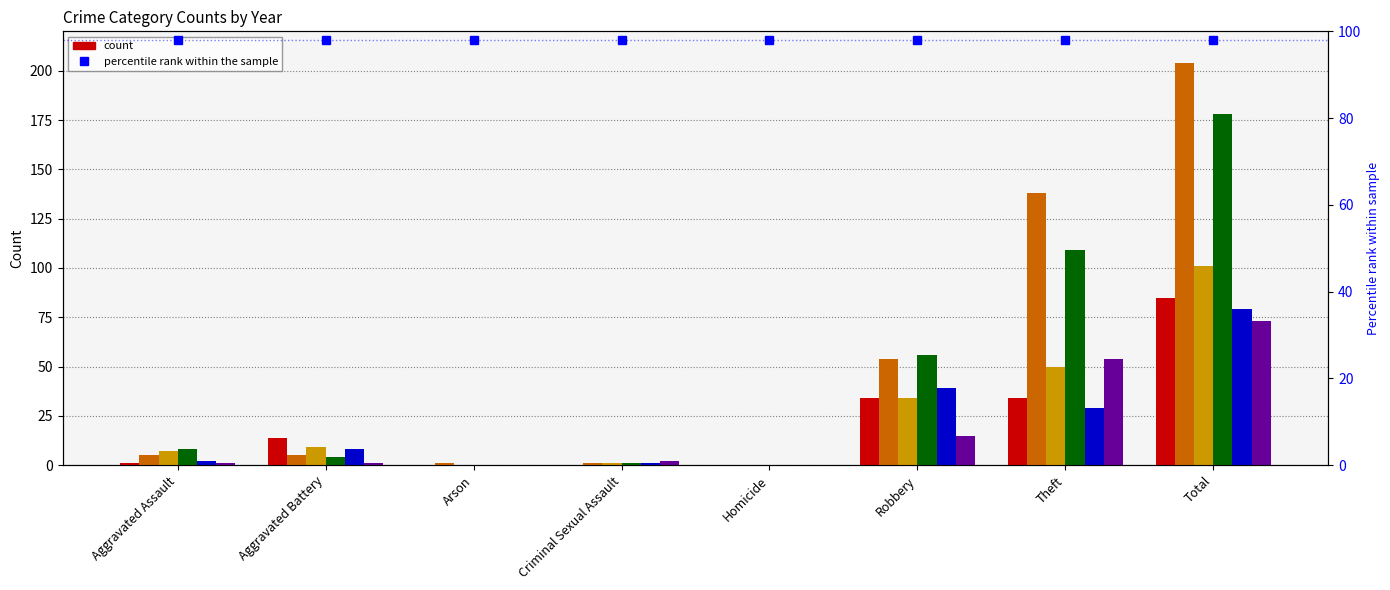

At which category is the sum across all series the highest?

Total